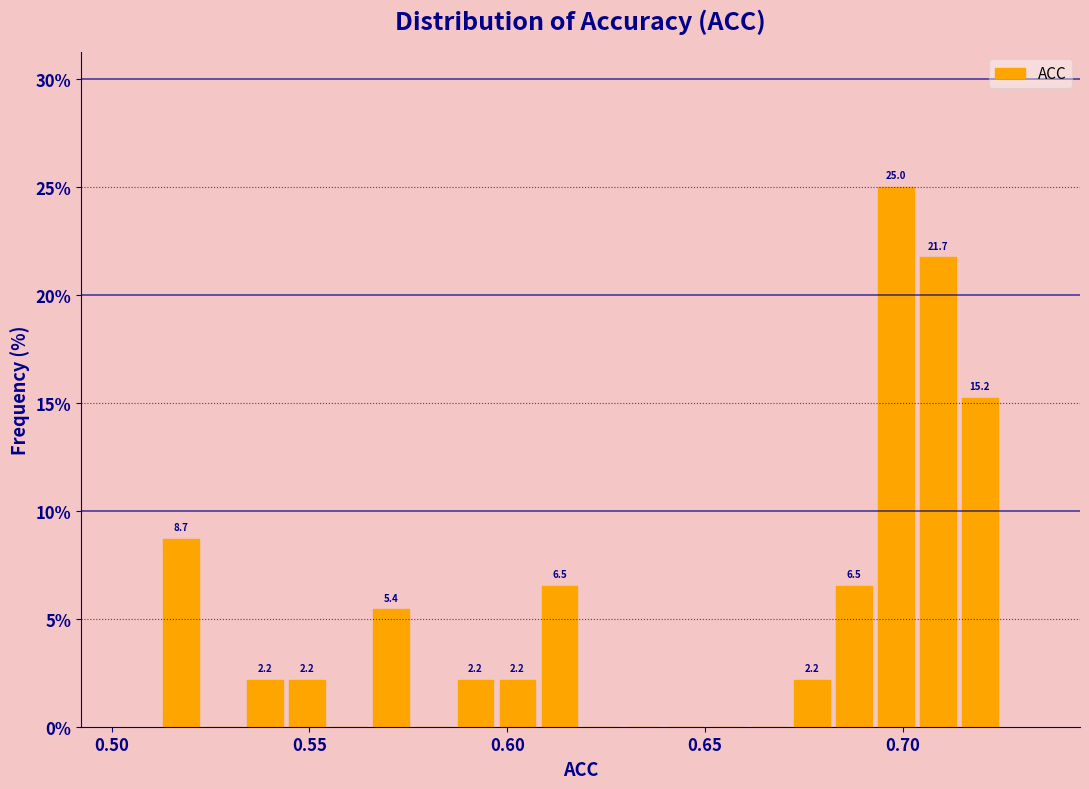

Read against the x-axis, roughly where is the centre of the tallest bar?

0.700